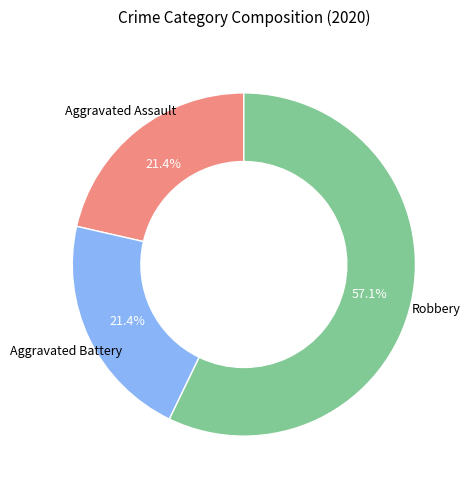

Is there a majority slice in this chart?

Yes